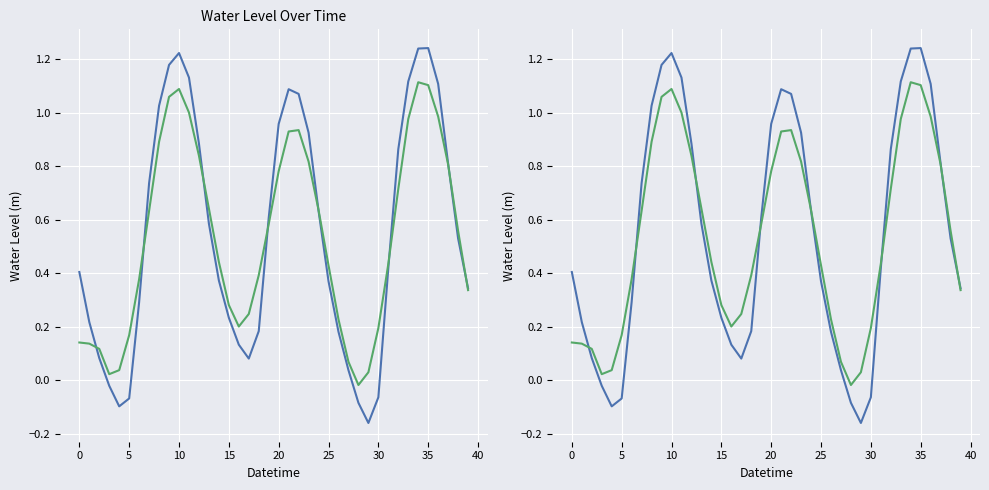

Is it true that Smoothed equals 0.2 at 23?

False